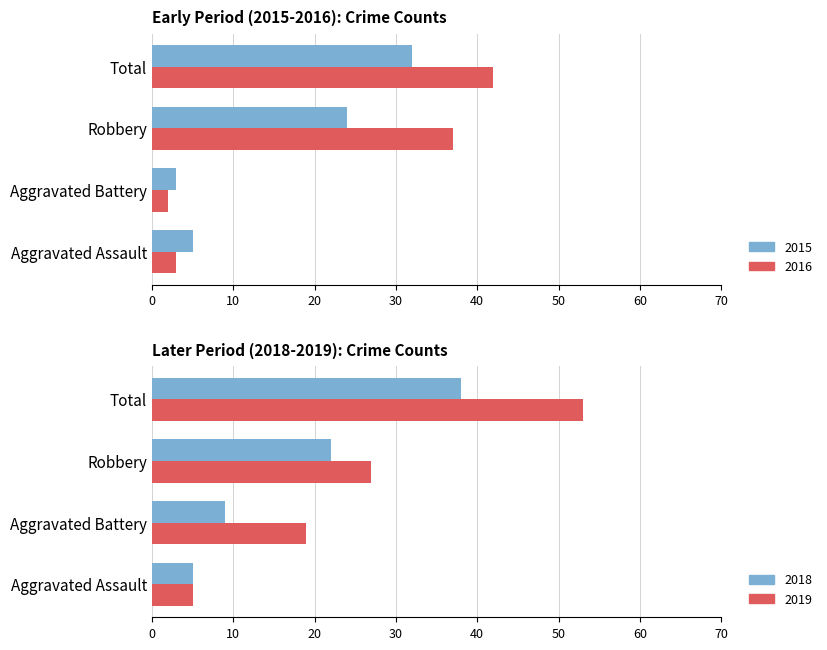

List the labels in order of 2016 value, smallest first.

Aggravated Battery, Aggravated Assault, Robbery, Total